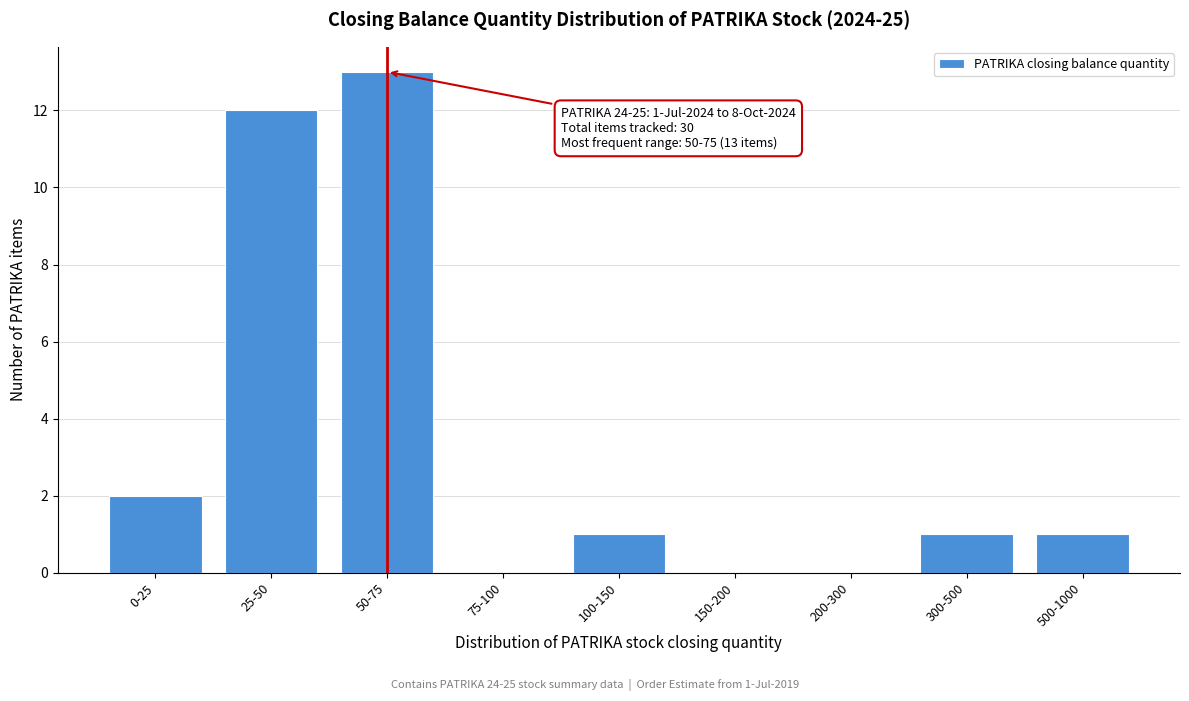

Reading left to right, what are all the values shown in this chart?

0-25=2	25-50=12	50-75=13	75-100=0	100-150=1	150-200=0	200-300=0	300-500=1	500-1000=1